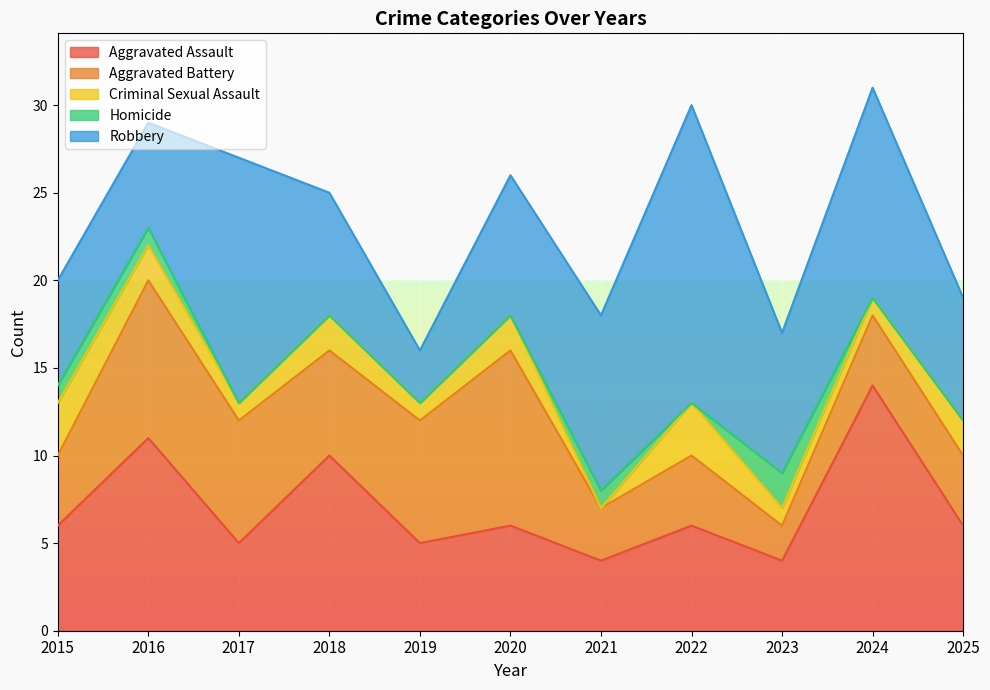

Between 2016 and 2019, which series saw the biggest shift?

Aggravated Assault